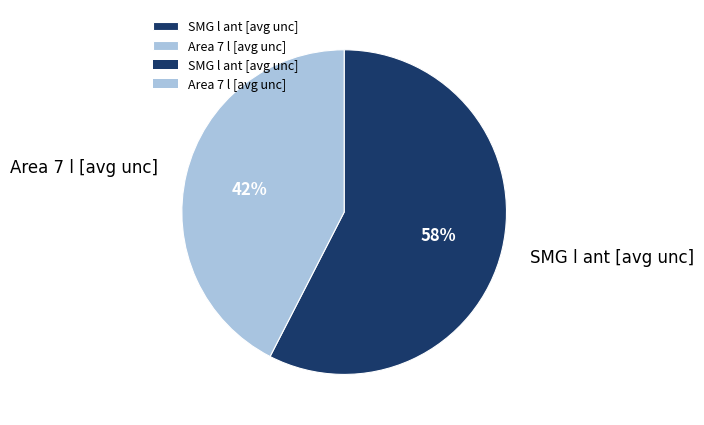

What percentage is the Area 7 l [avg unc] slice, to the nearest percent?

42%